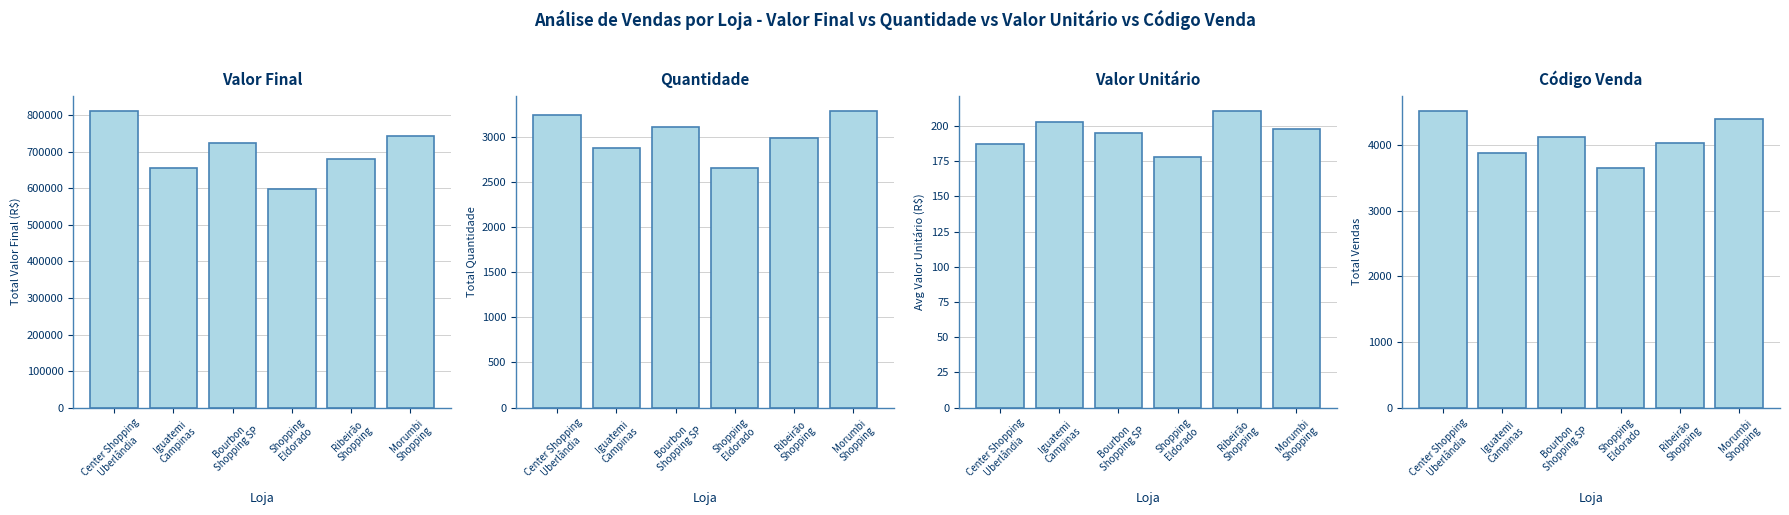

Between Center Shopping
Uberlândia and Iguatemi
Campinas, which series saw the biggest shift?

Valor Final